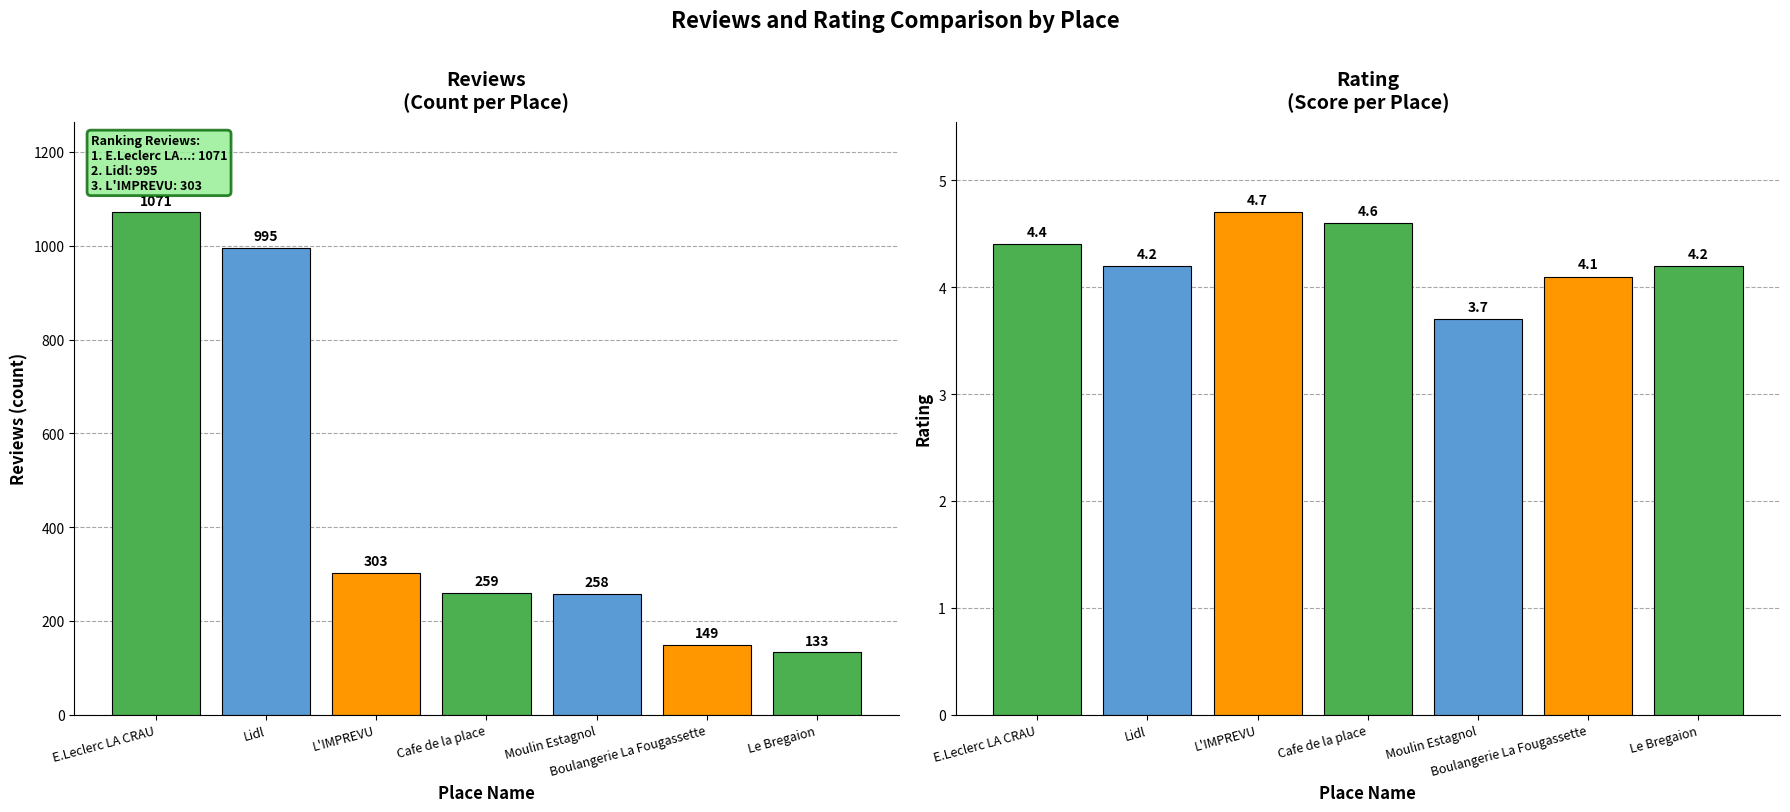

What is the sum of all rating values?

29.9